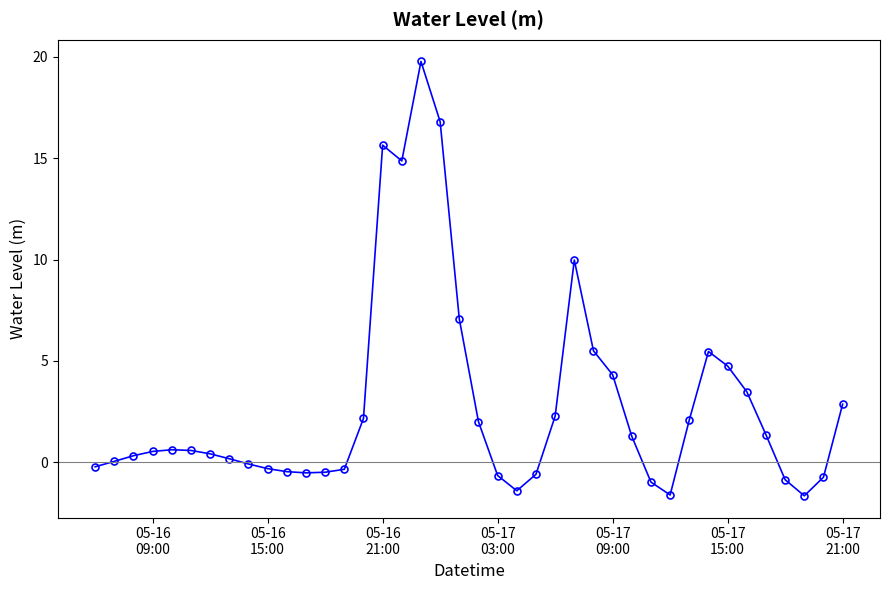

What is the smallest value displayed?

-1.7